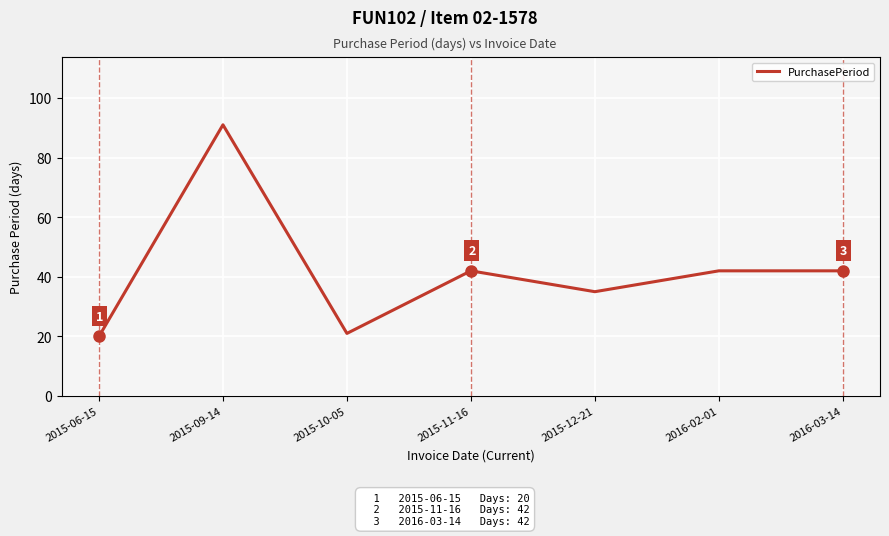

What position from the left is 2016-03-14?

7